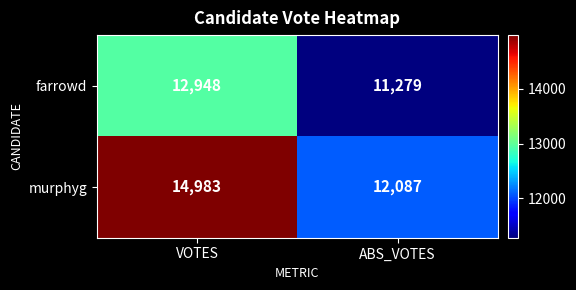

What is the sum of all murphyg values?

27070